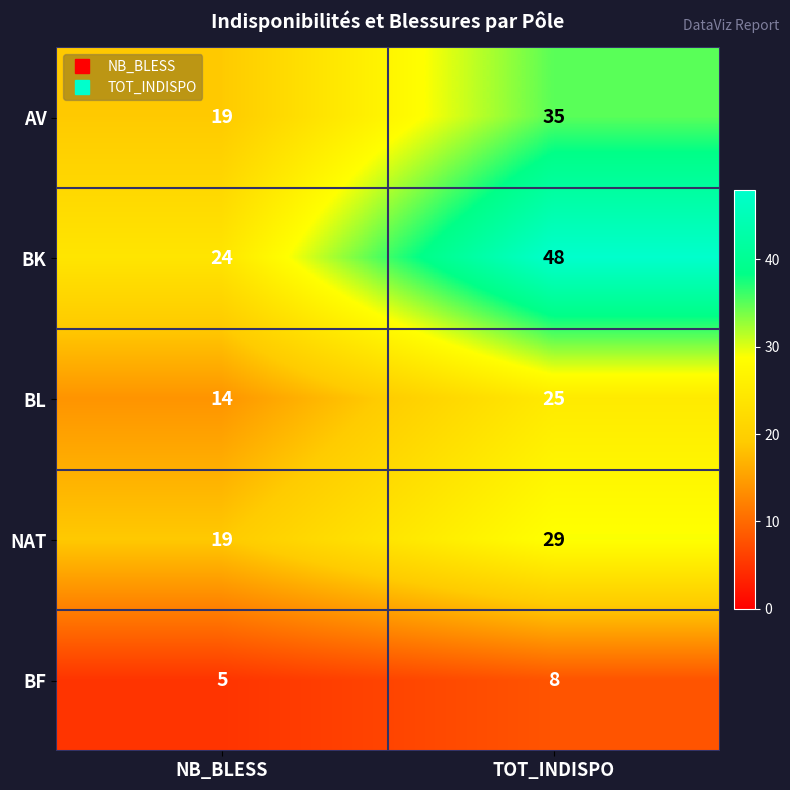

What is the sum of all BL values?

39